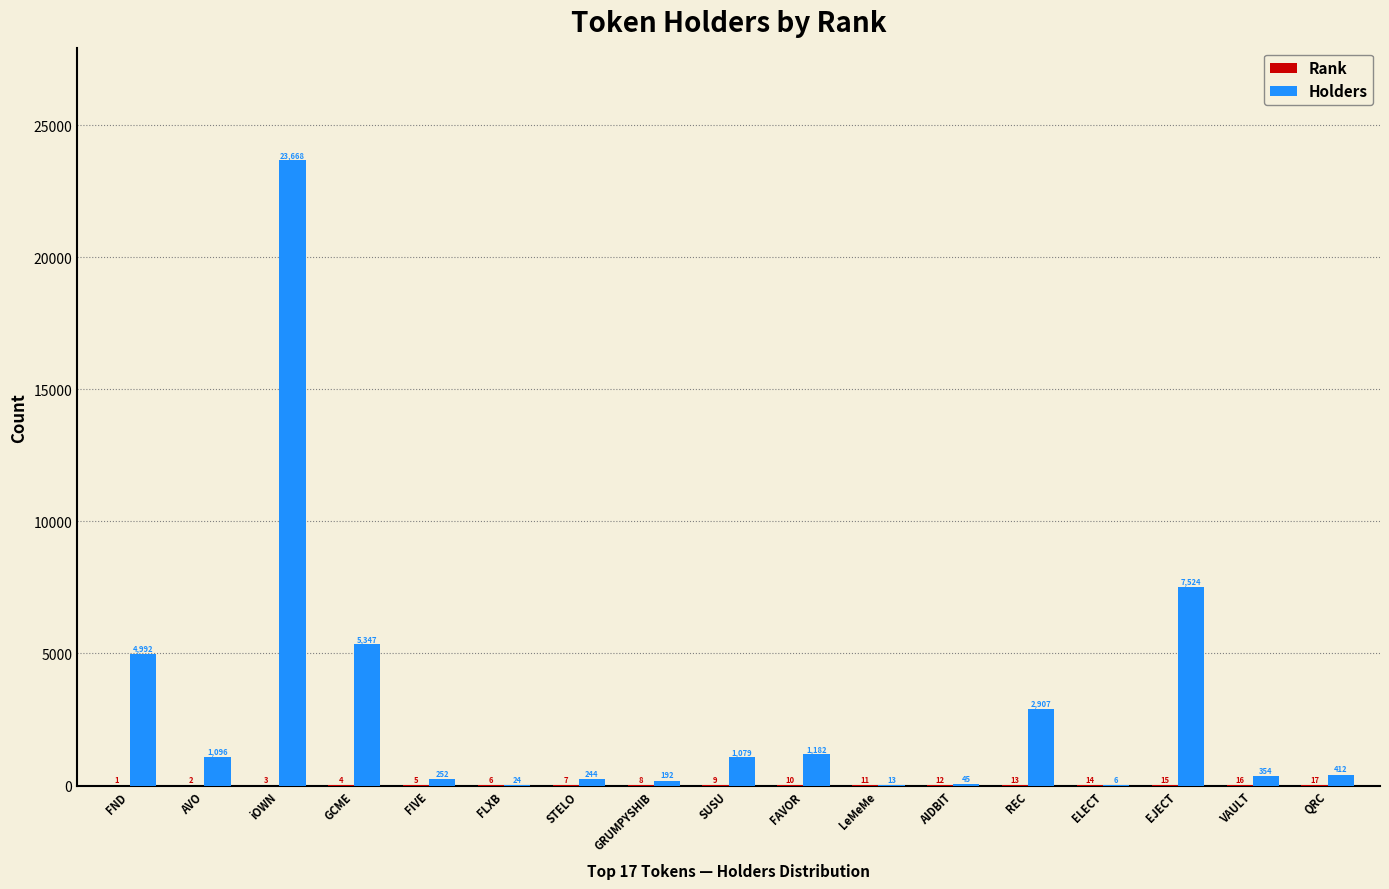

Is it true that Holders equals 1640 at FND?

False